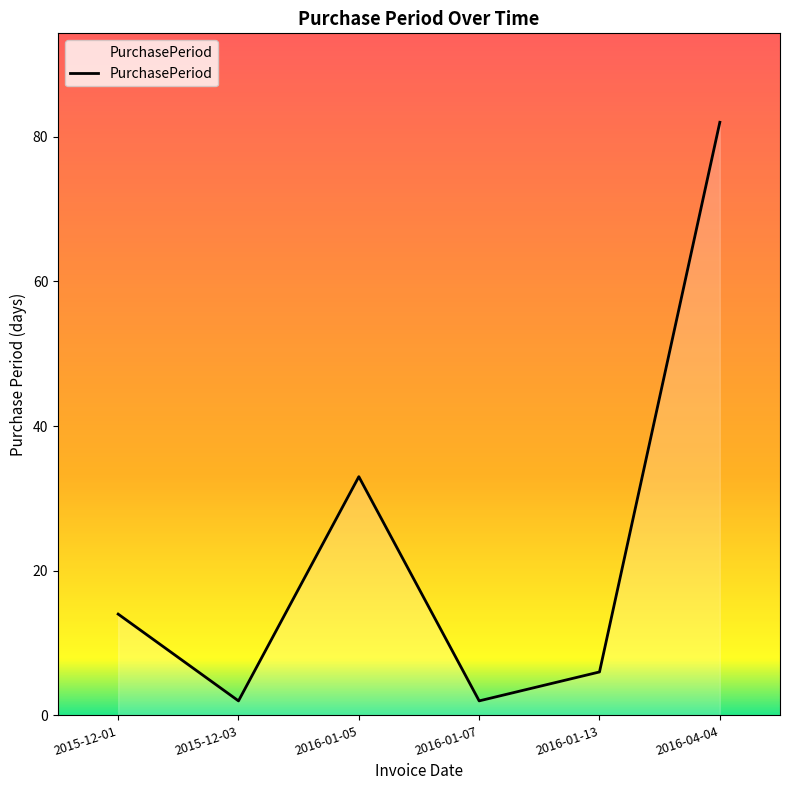

Between 2016-04-04 and 2016-01-05, which is larger?

2016-04-04